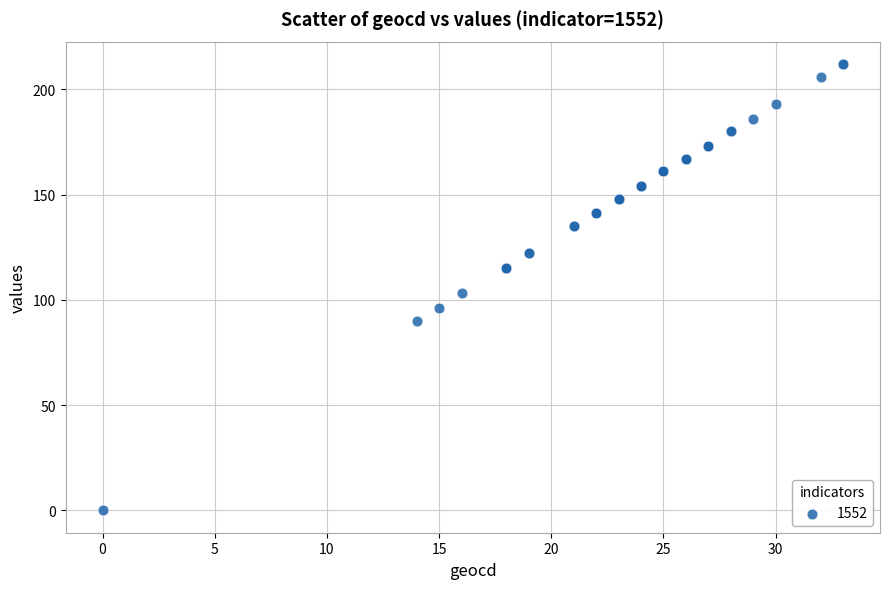

What Y value in the scatter plot is closest to 106?

103